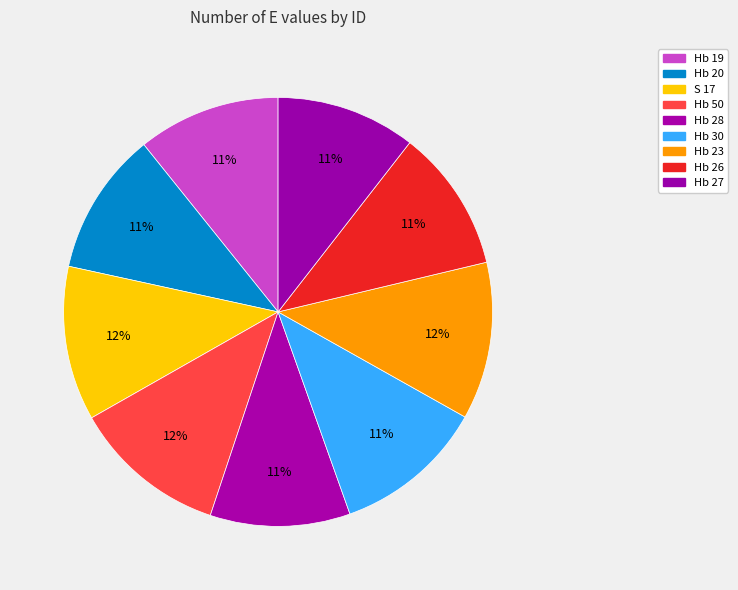

Rank the categories by value from highest to lowest.

Hb 23, Hb 50, S 17, Hb 30, Hb 20, Hb 19, Hb 26, Hb 28, Hb 27